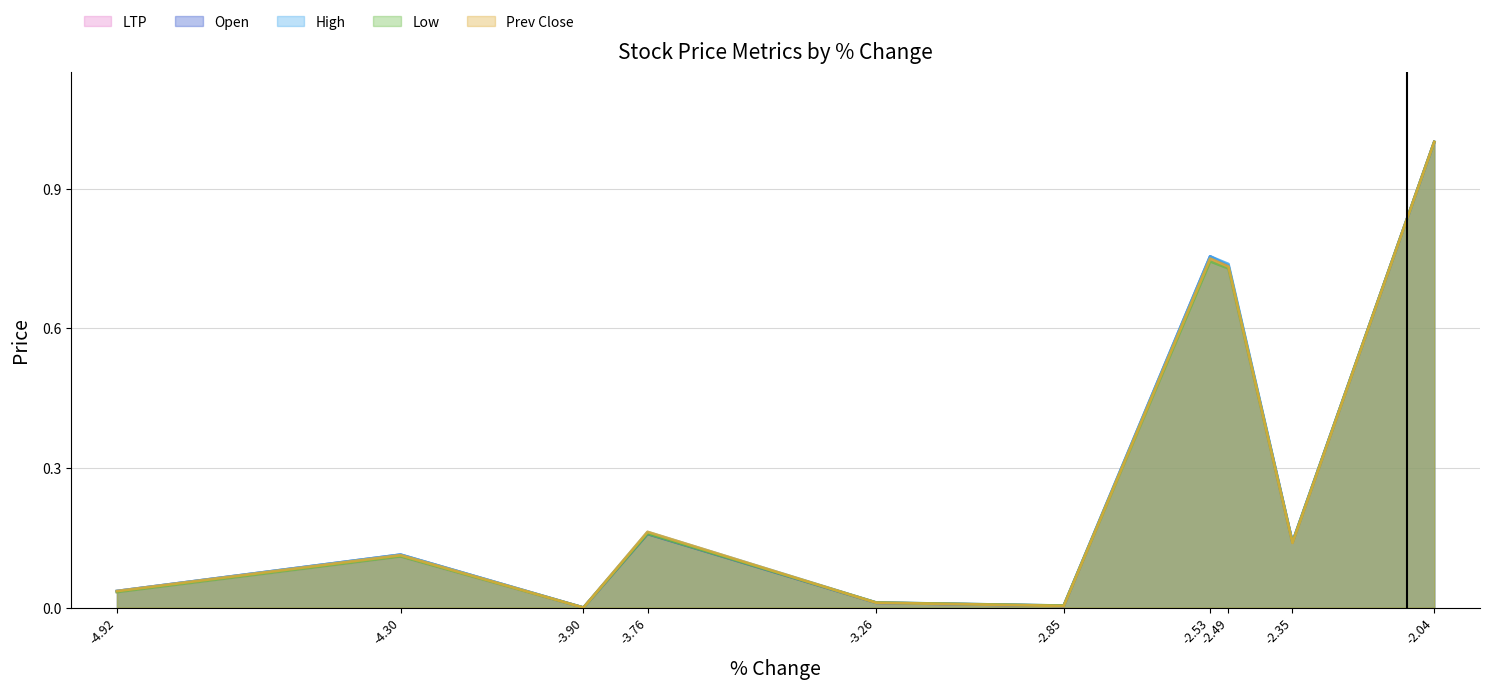

At which category does Prev Close reach its first local valley?

-3.90